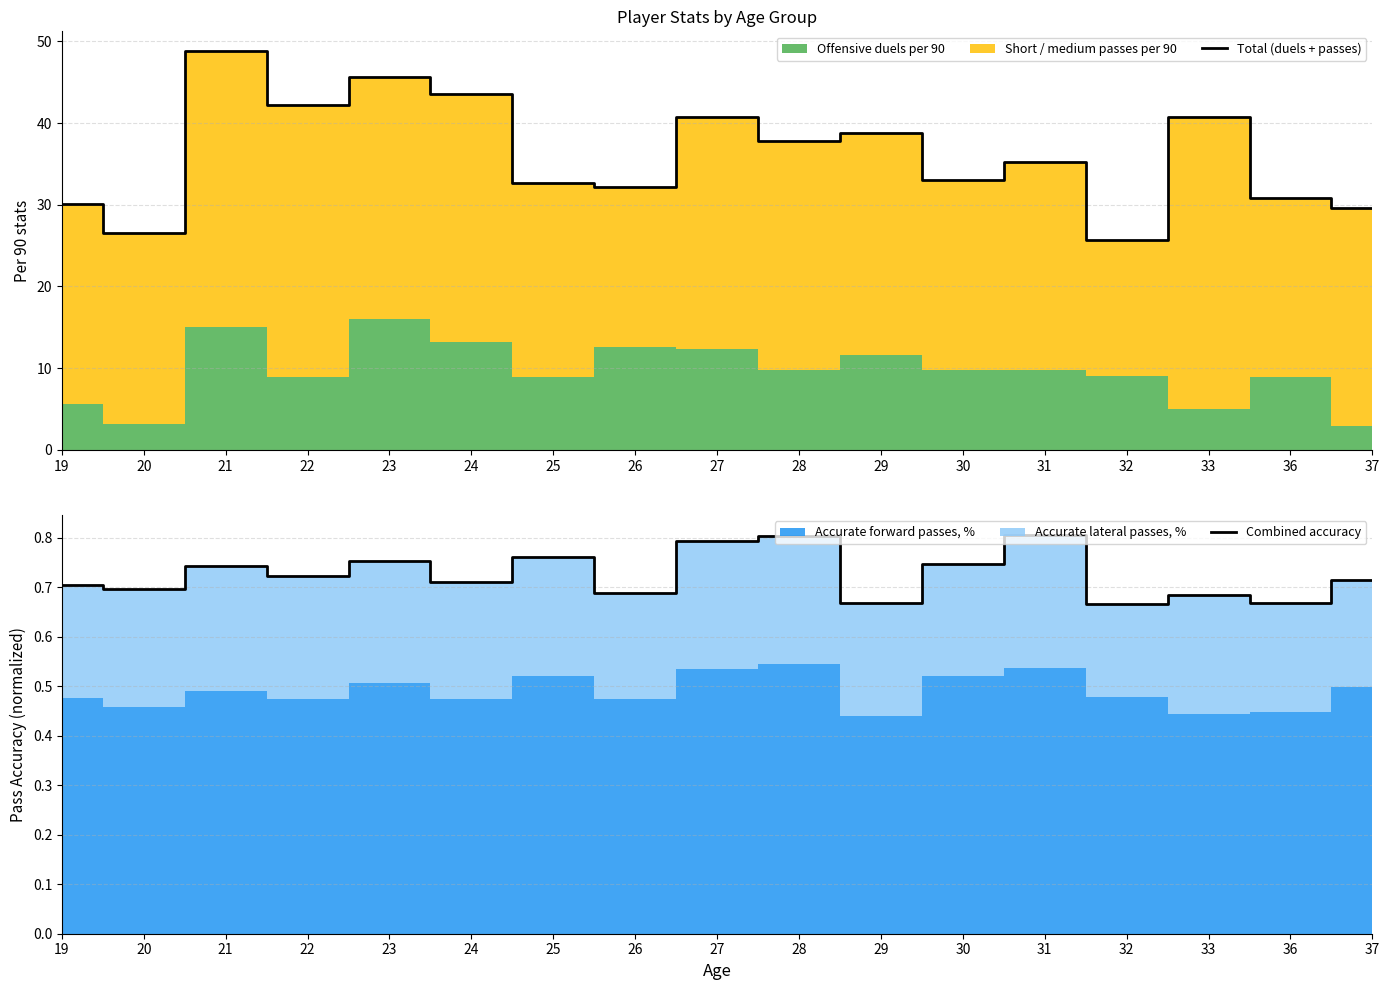

Between 30 and 36, which series saw the biggest shift?

Total (duels + passes)